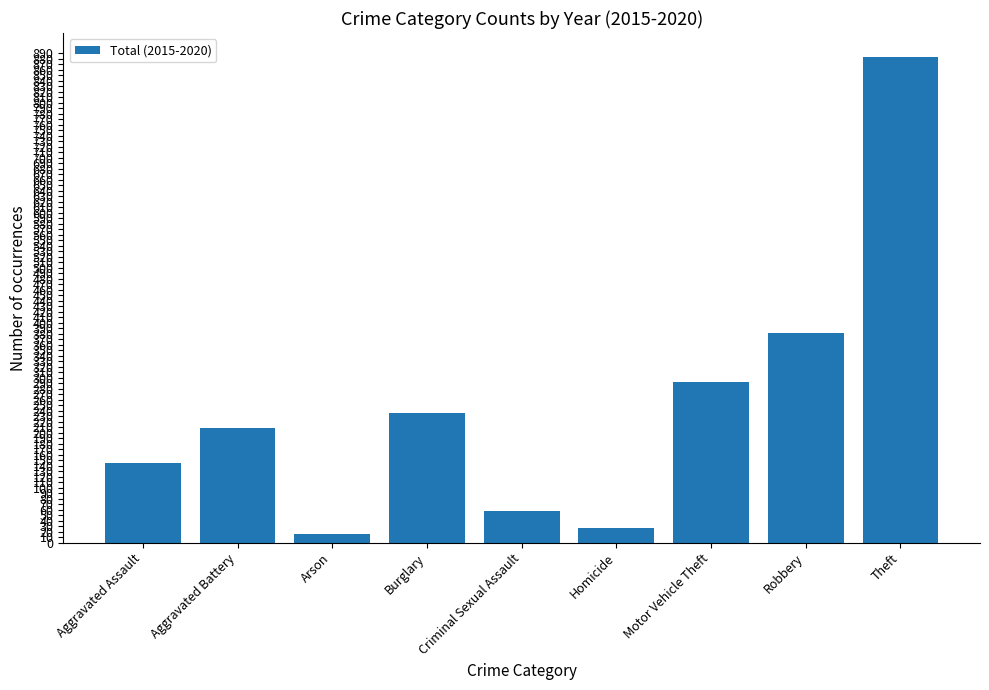

What is the greatest value displayed?

883